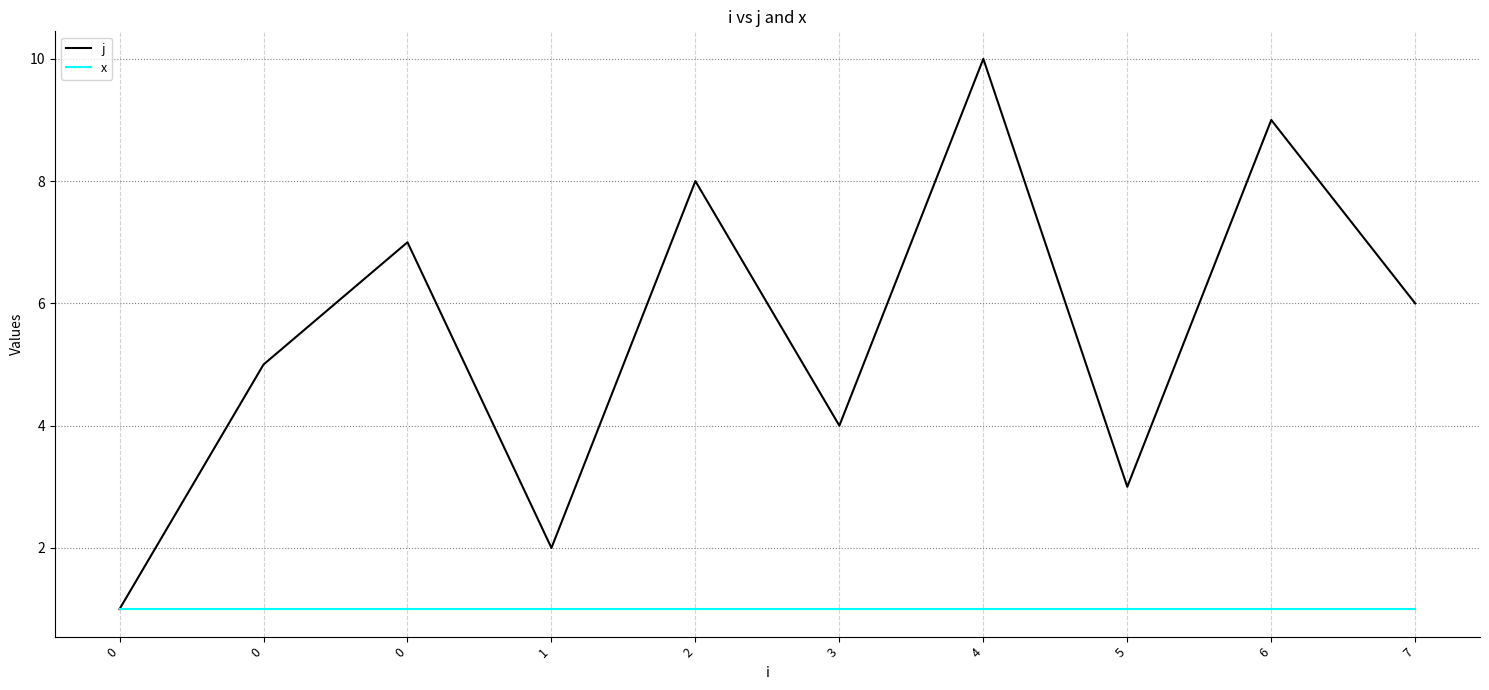

What are all the series names shown in the legend?

j, x